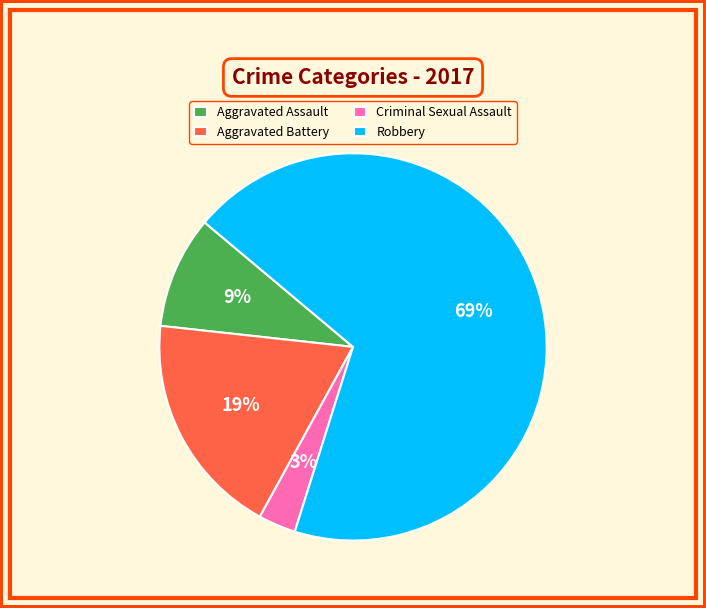

The Aggravated Battery slice represents 29% of the pie. True or false?

False